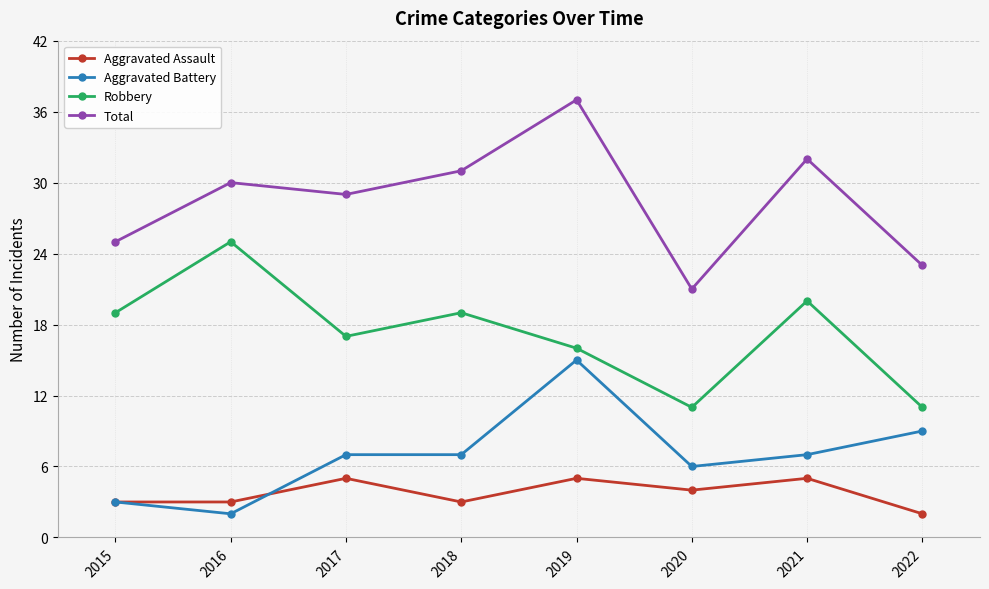

Is this an area chart (filled region under the line)?

No